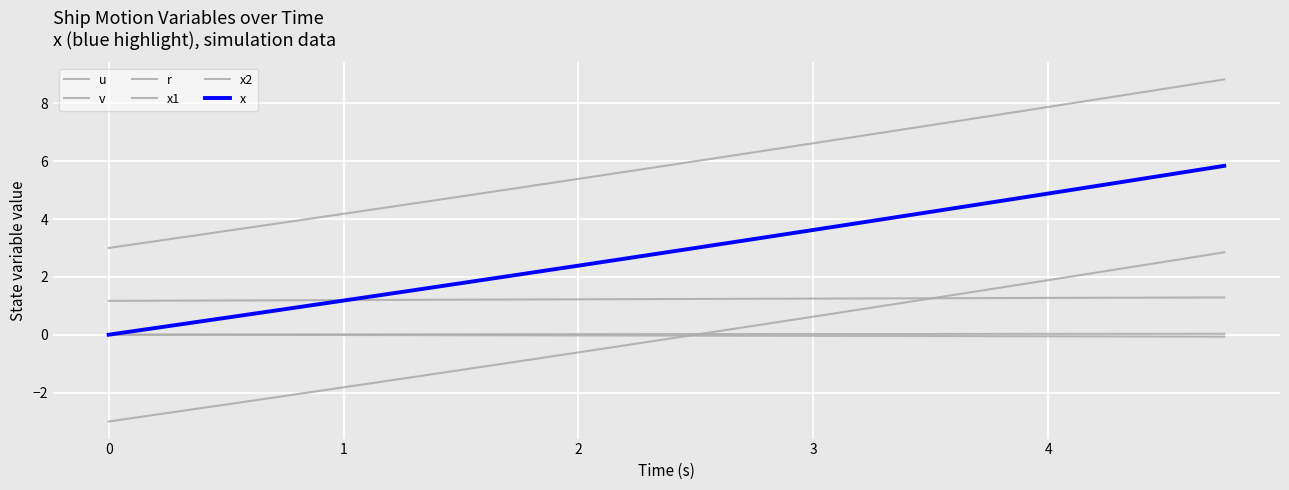

True or false: x2 has more than 2 points higher than both neighbors.

False